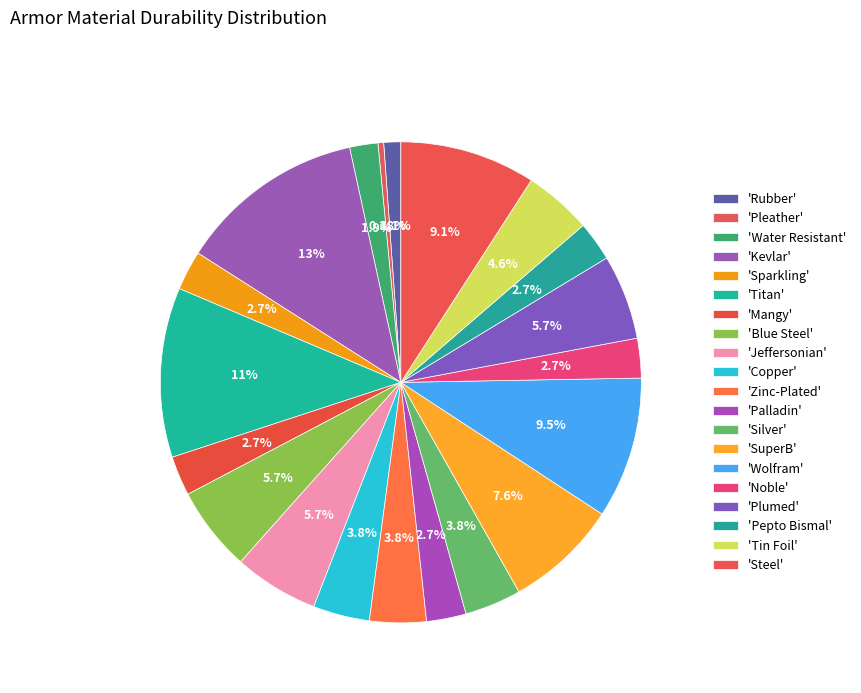

Which slice is the smallest?

Pleather